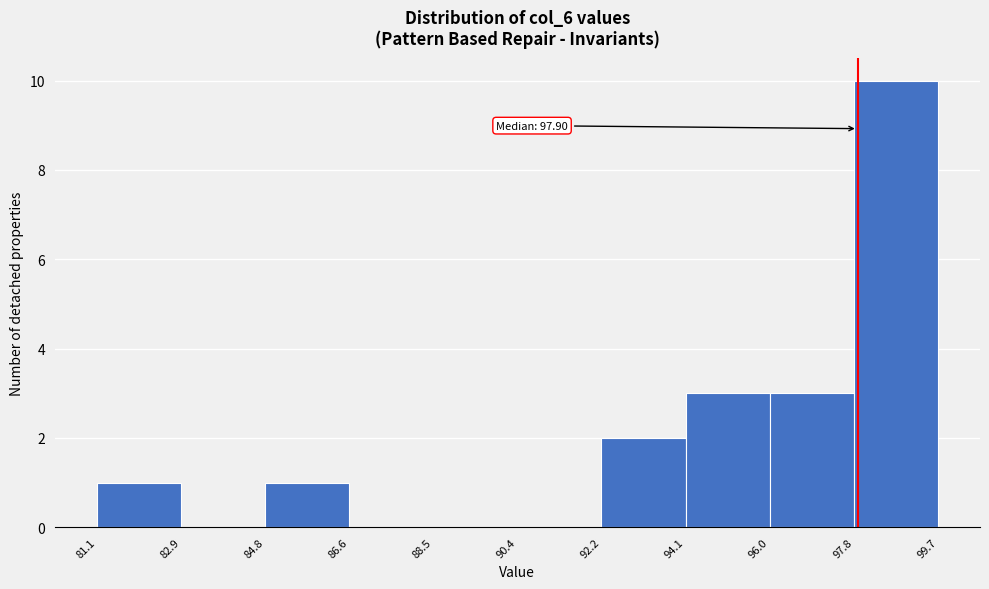

Over which range of the x-axis is the bar tallest?

97.8 to 99.7